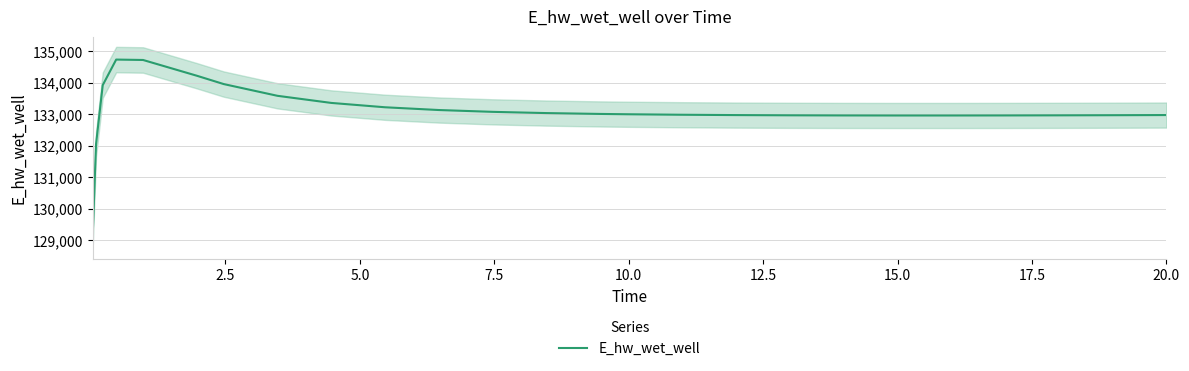

Is this an area chart (filled region under the line)?

No